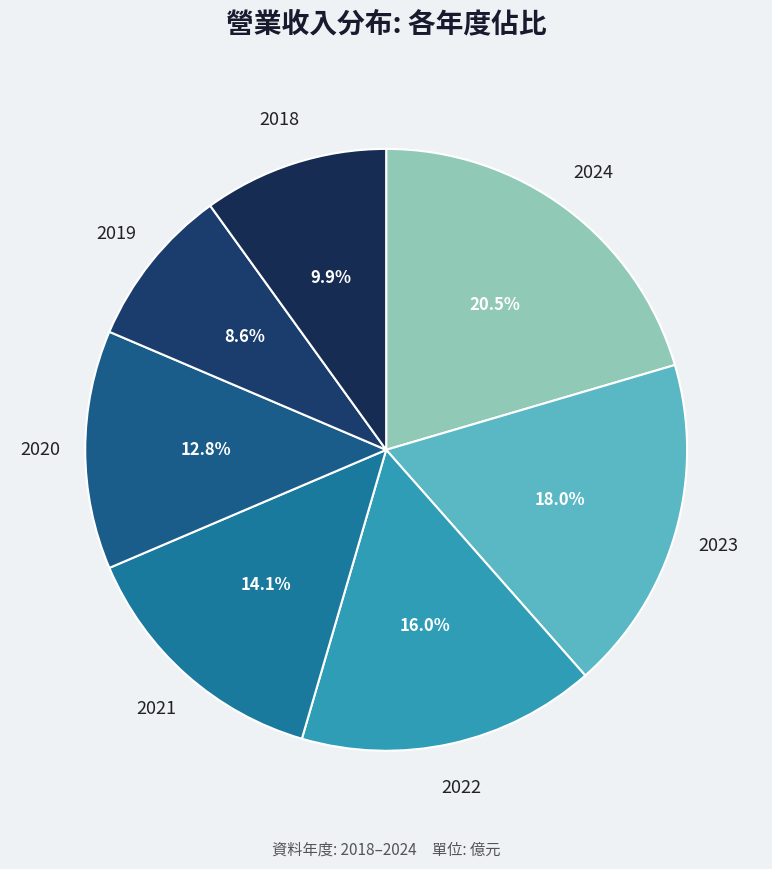

How many slices are in this pie chart?

7